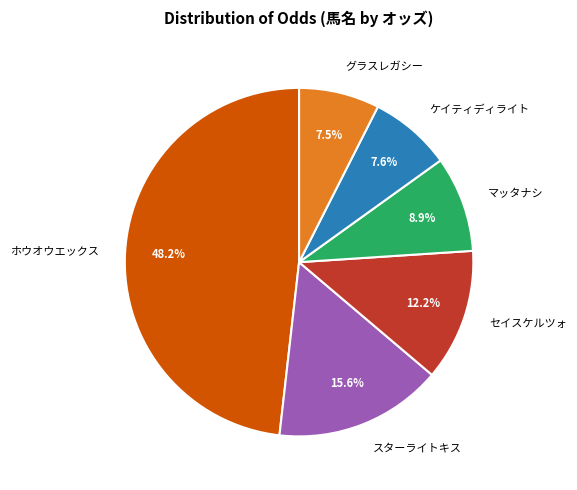

Is the sum of ケイティディライト and マッタナシ greater than half?

No